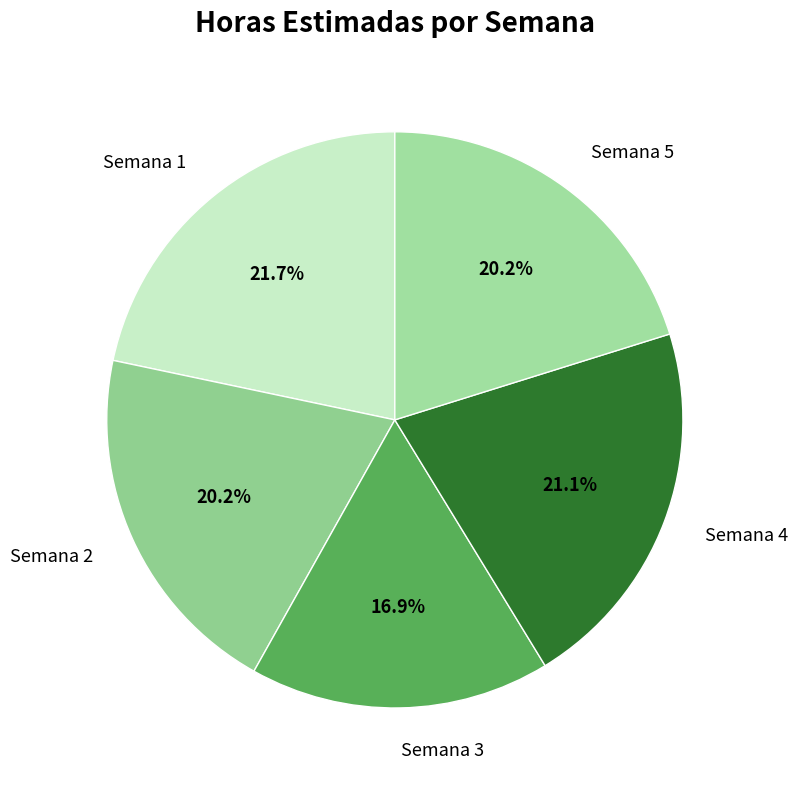

Which slice is the smallest?

Semana 3